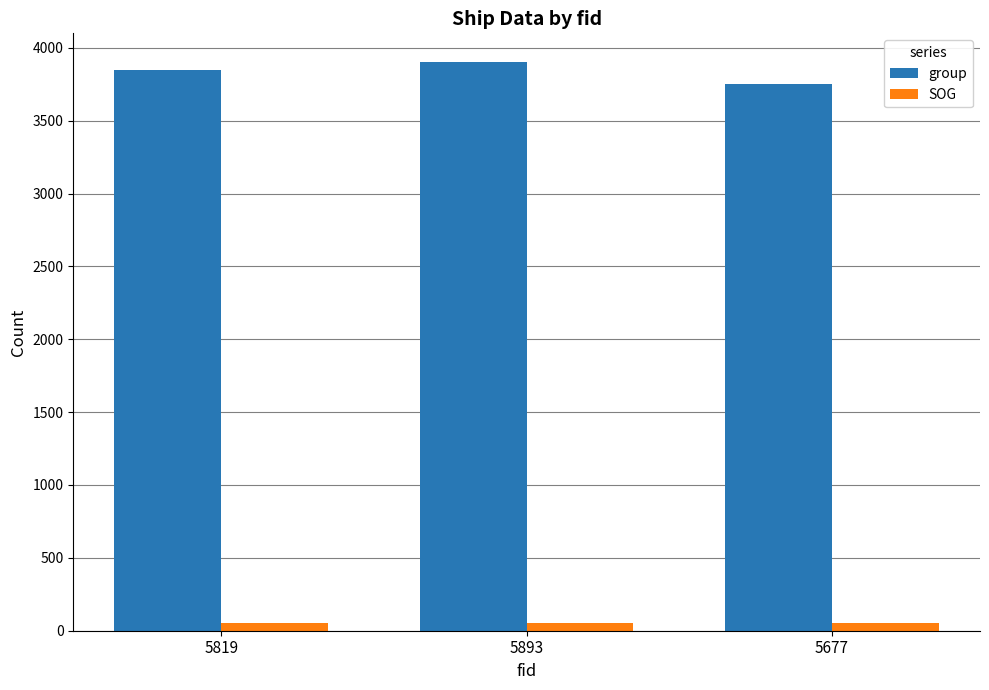

What is the label of the 2nd bar from the left?

5893